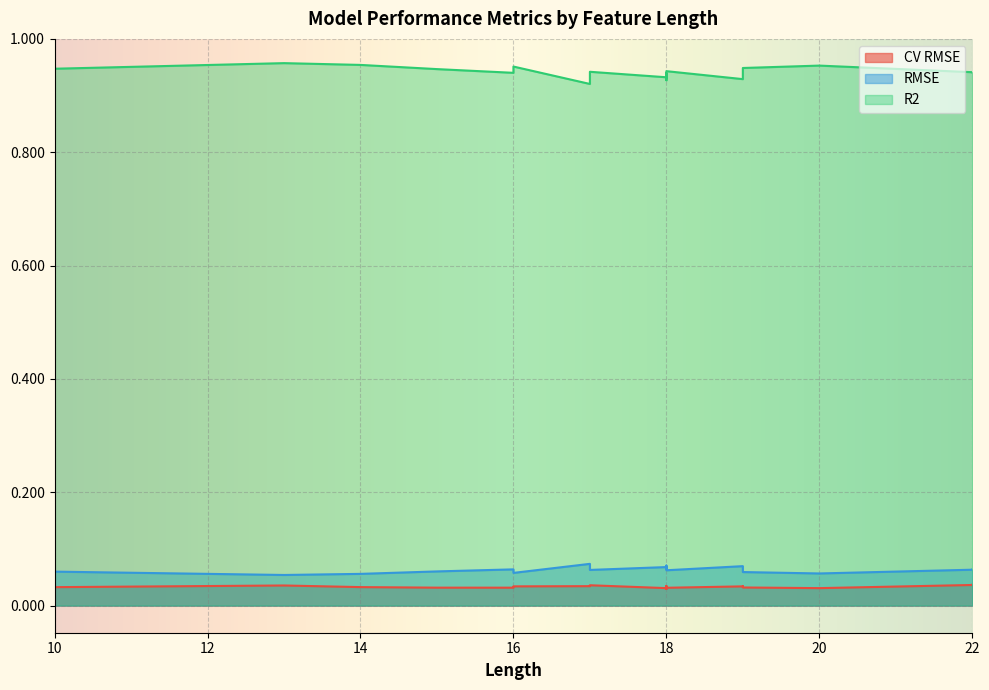

At which label does CV RMSE reach its peak?

22